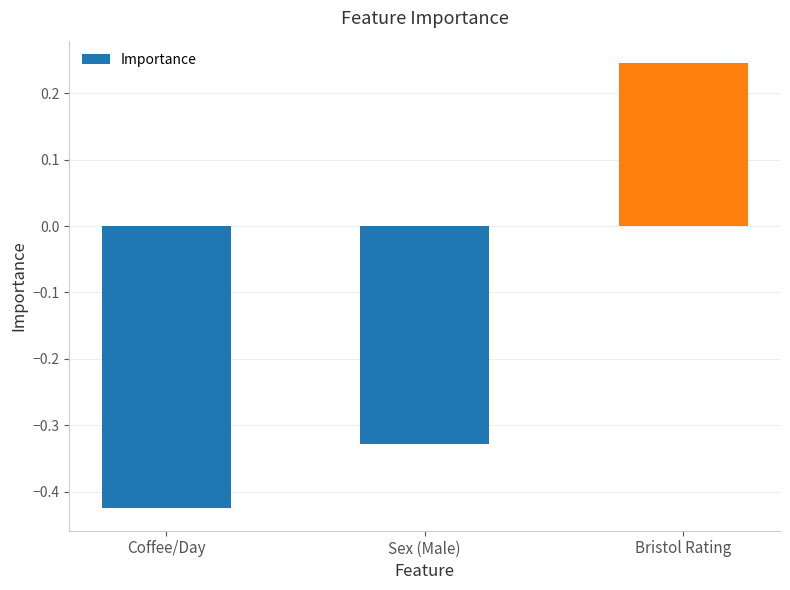

What is the change in value from Coffee/Day to Sex (Male)?

+0.1